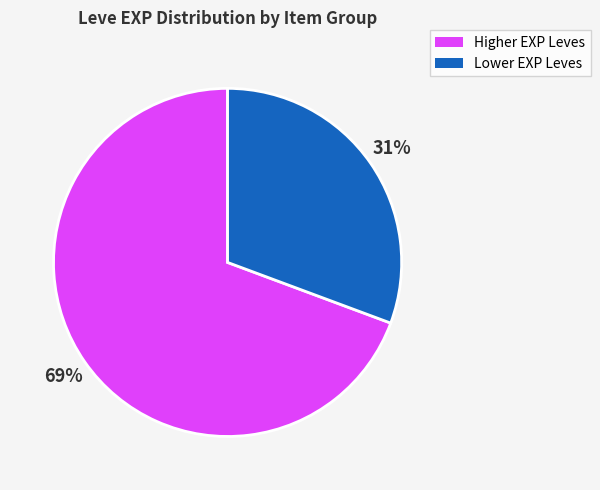

To the nearest percent, what is the average slice percentage?

50%